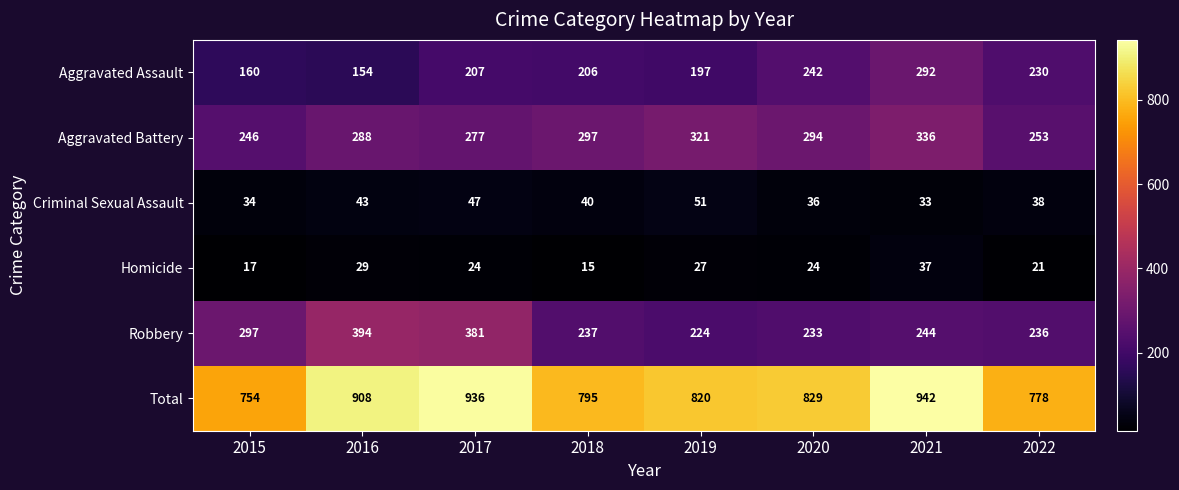

What is the spread (max minus min) of values at 2022?

757